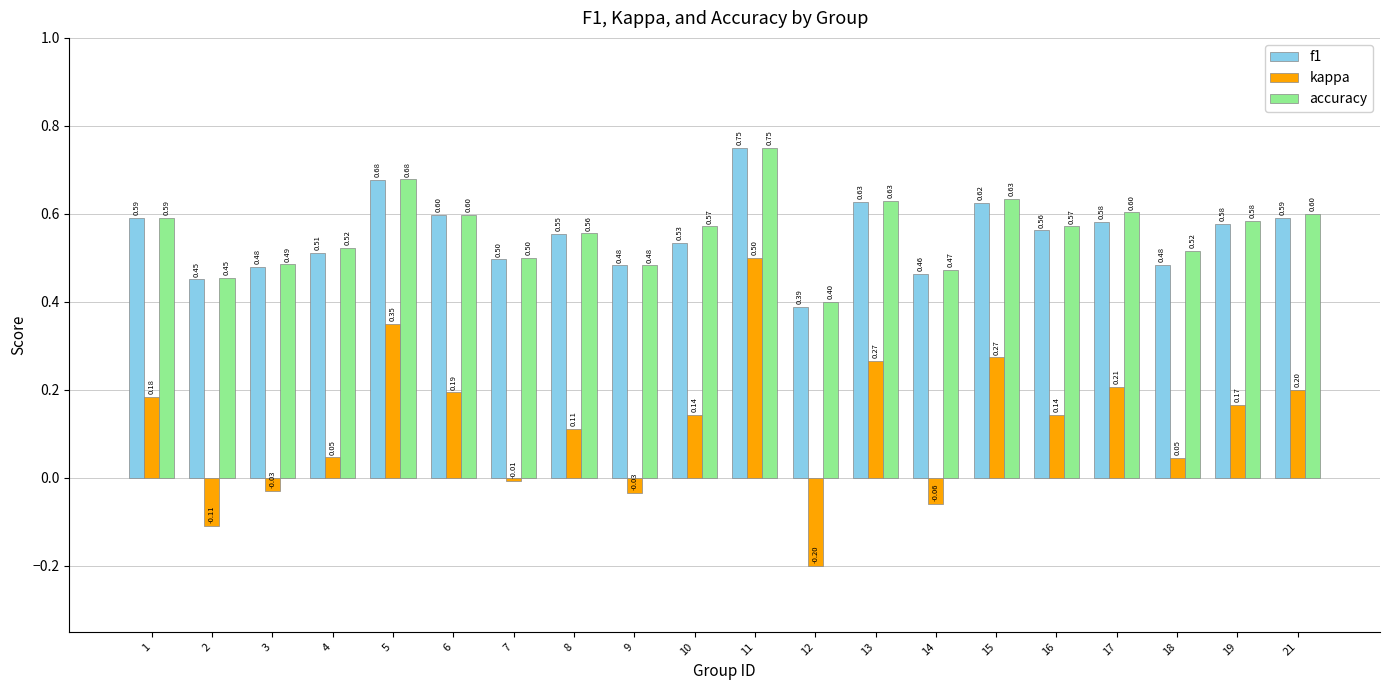

Where is accuracy nearest to the value 0?

12